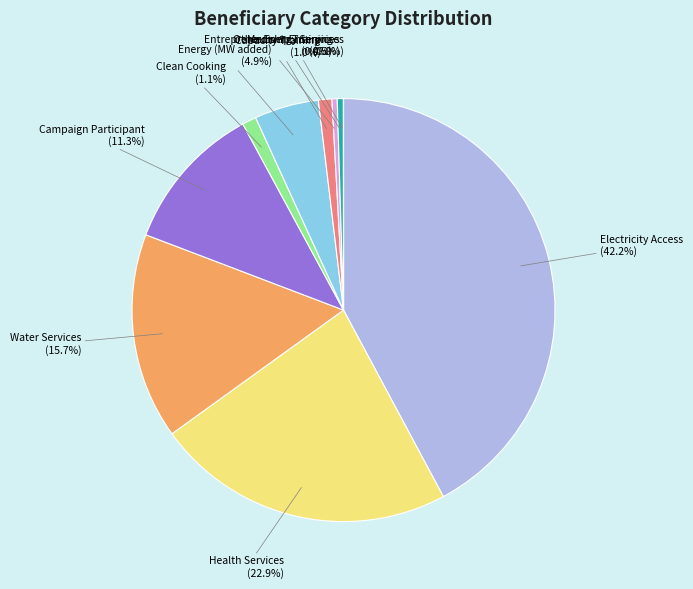

Between Health Services and Electricity Access, which is larger?

Electricity Access